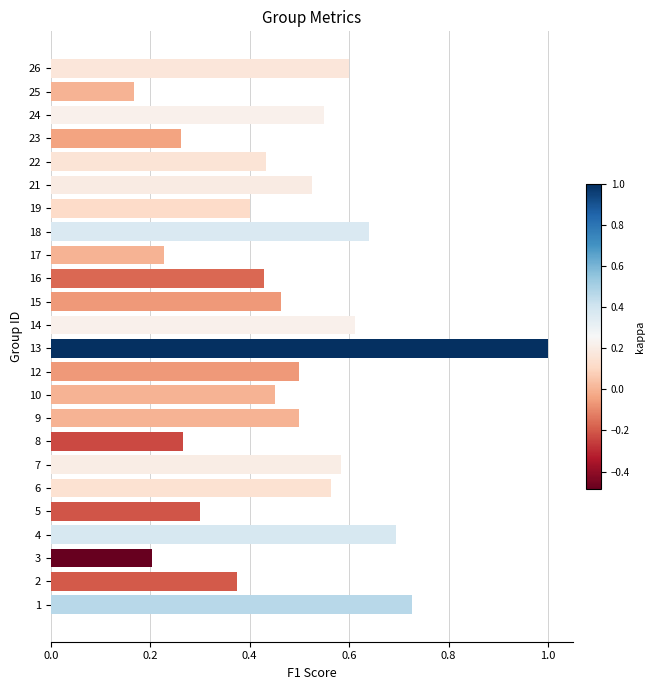

How many bars are there in total?

24